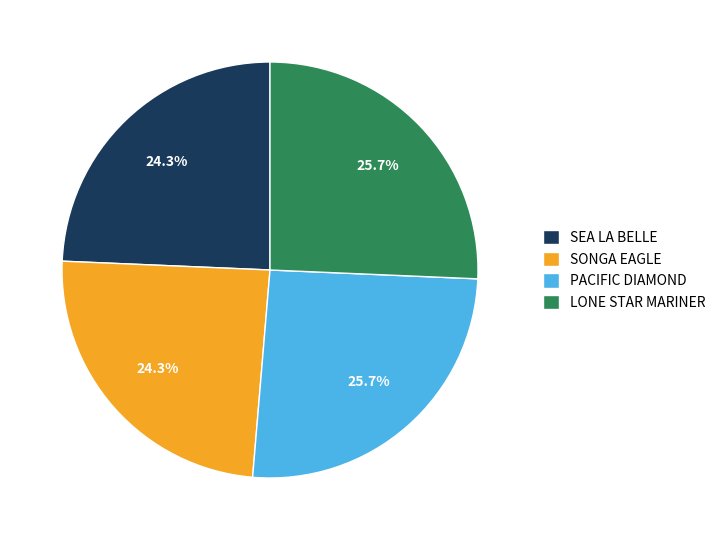

Between PACIFIC DIAMOND and SONGA EAGLE, which is larger?

PACIFIC DIAMOND